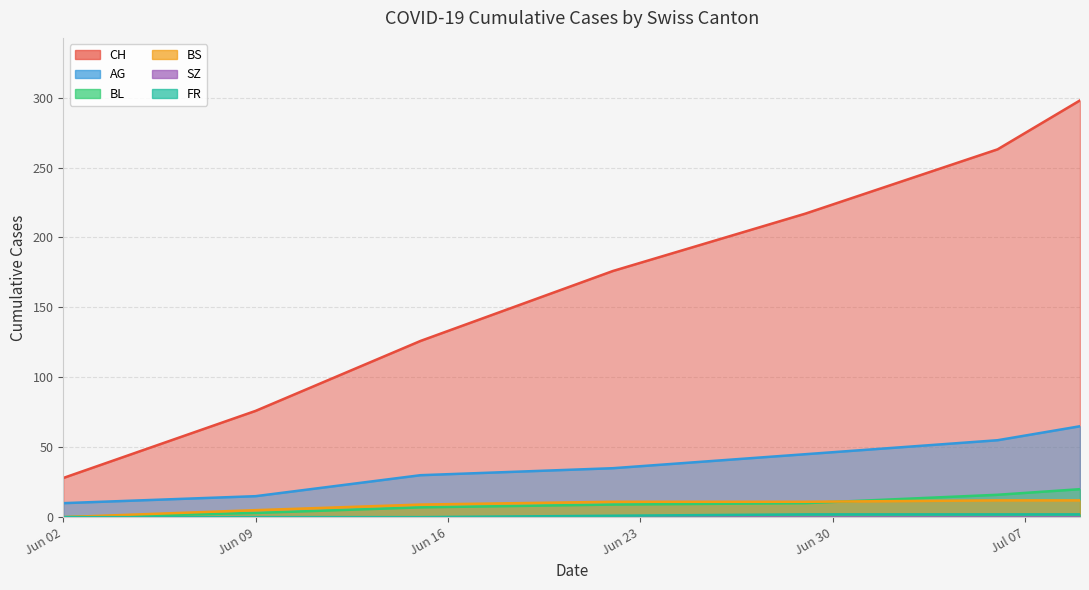

Where is FR nearest to the value 1?

Jun 23